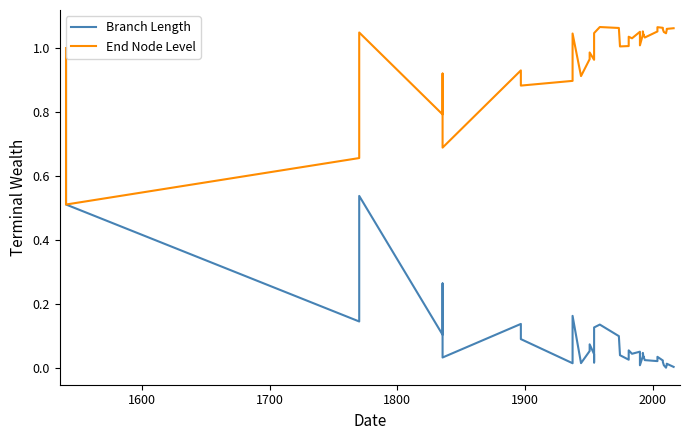

What is the maximum value shown in the chart?

1.1